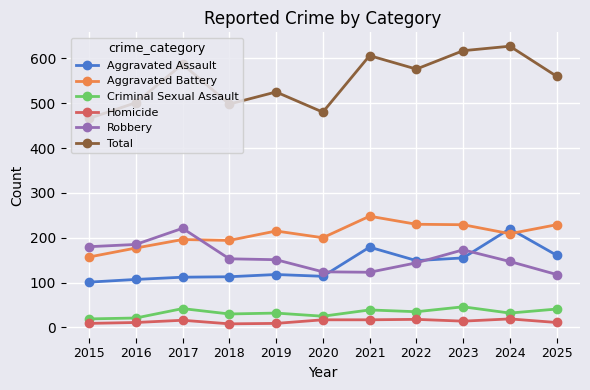

True or false: Homicide and Criminal Sexual Assault cross at least once.

False